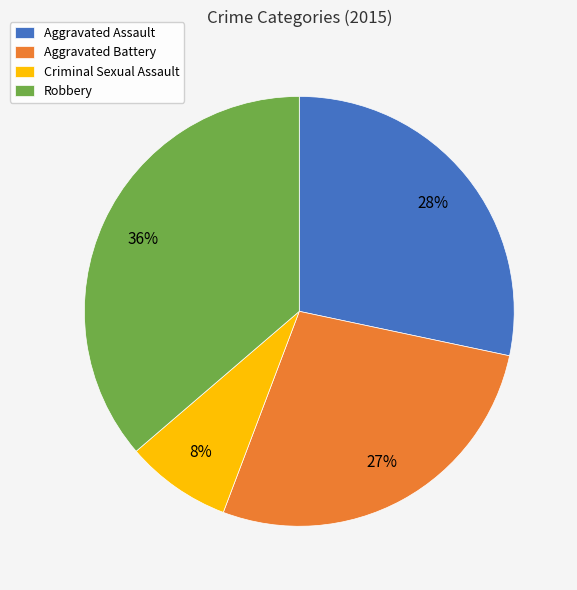

Is Robbery the majority of the pie?

No